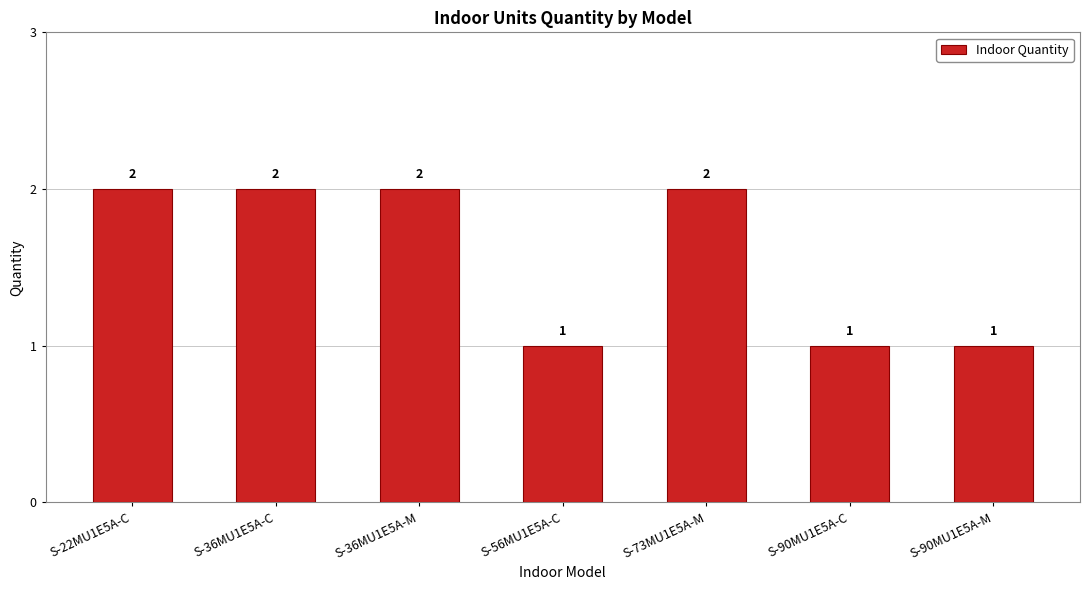

Count the values in the range 1 to 2.

7